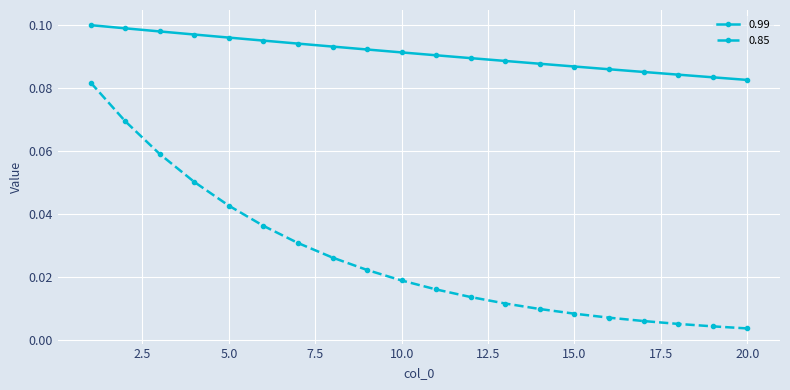

Which series has the largest range (max minus min)?

0.85